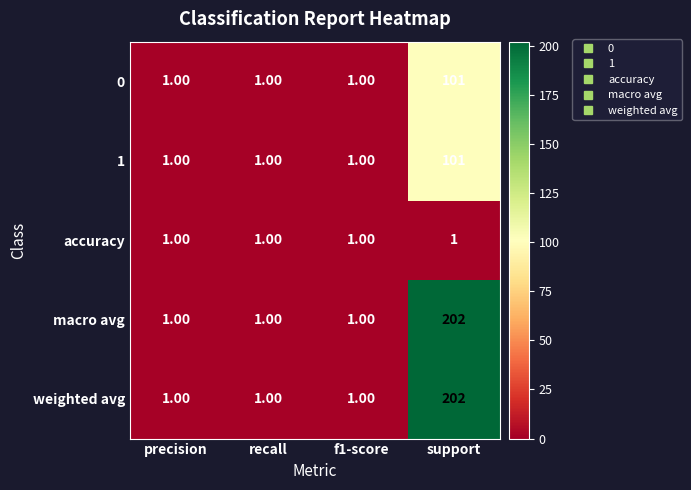

What is the total value across all series at support?

607